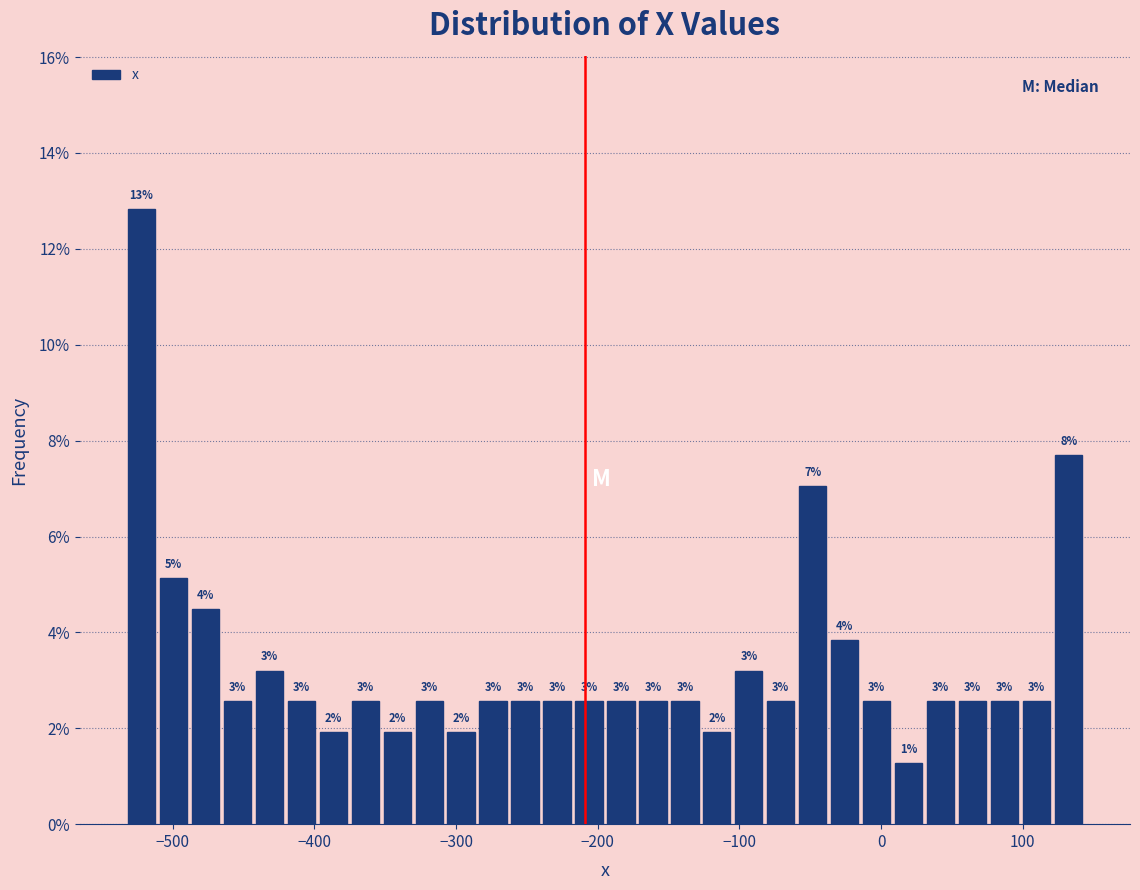

Around what value on the x-axis is the tallest bar? Give the approximate position of its centre, as read against the axis.

-520